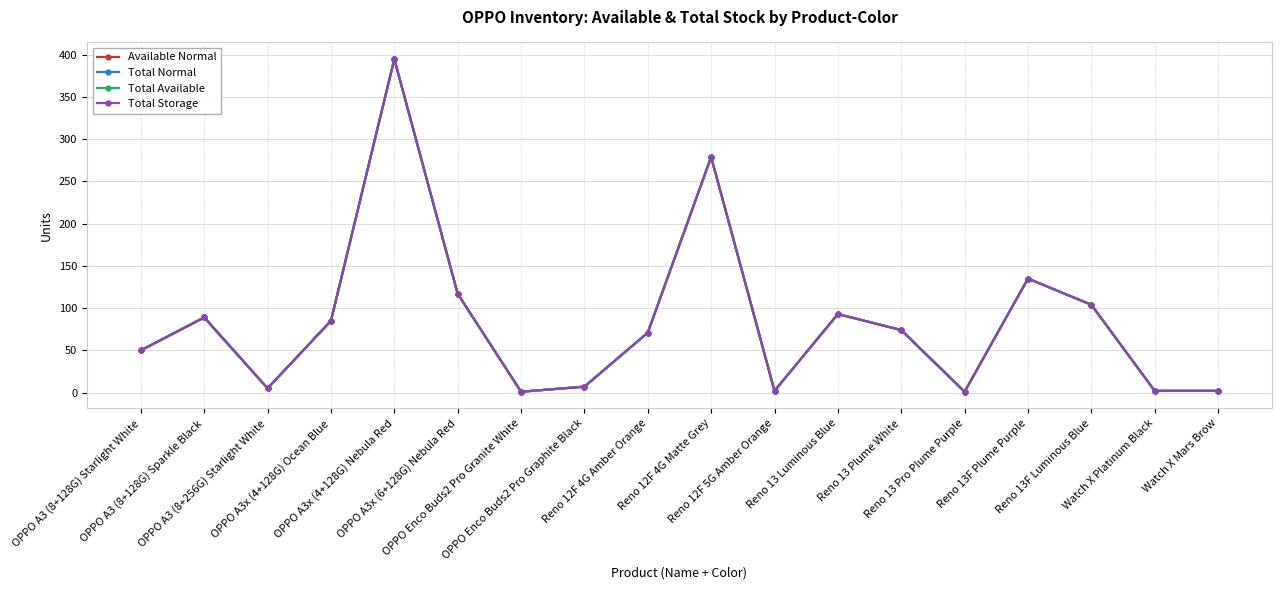

Does the chart have visible grid lines?

Yes